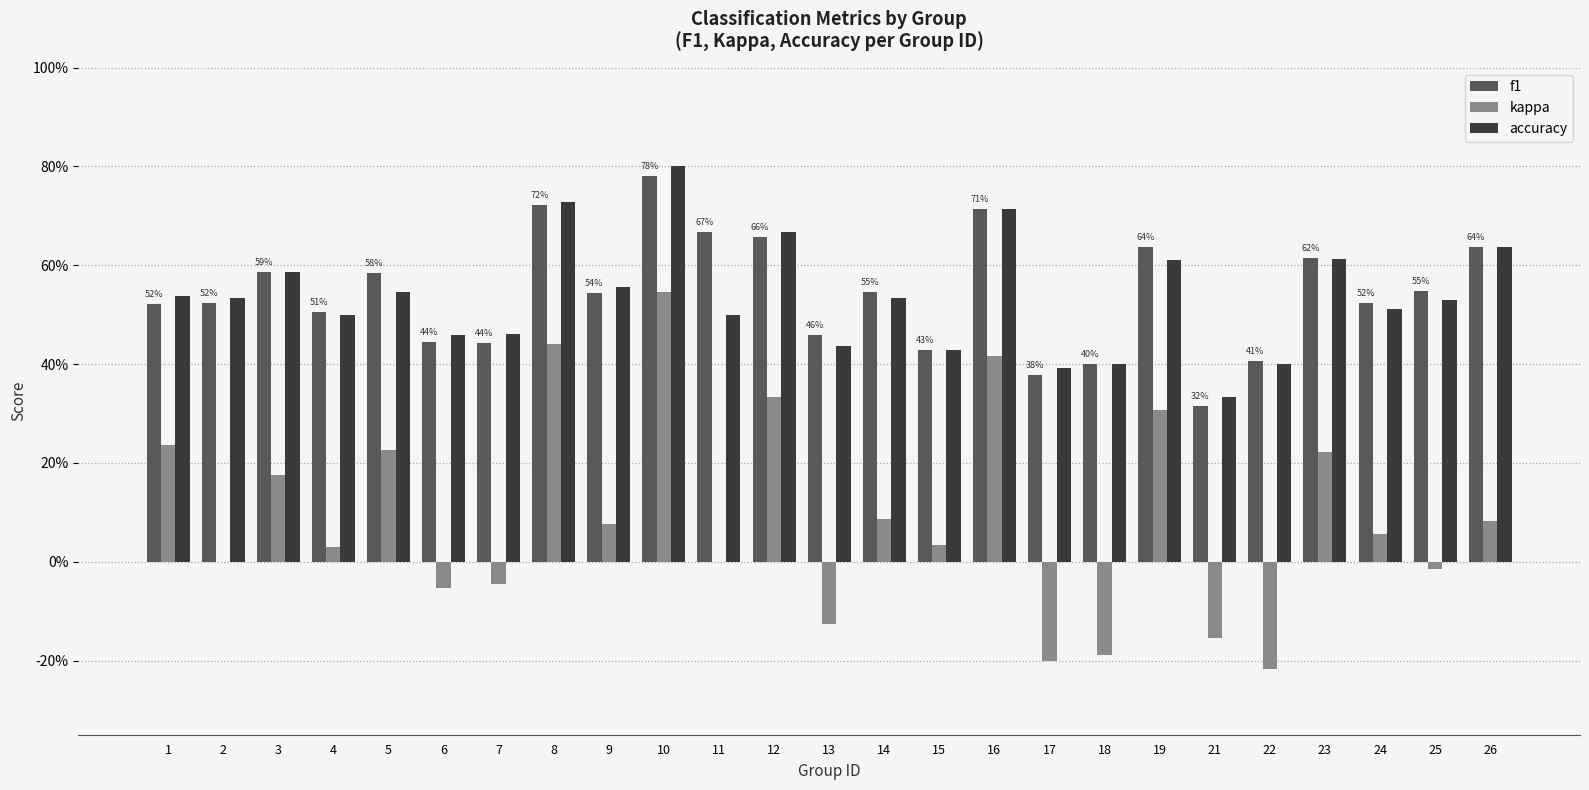

List the series in order of their peak value, lowest first.

kappa, f1, accuracy